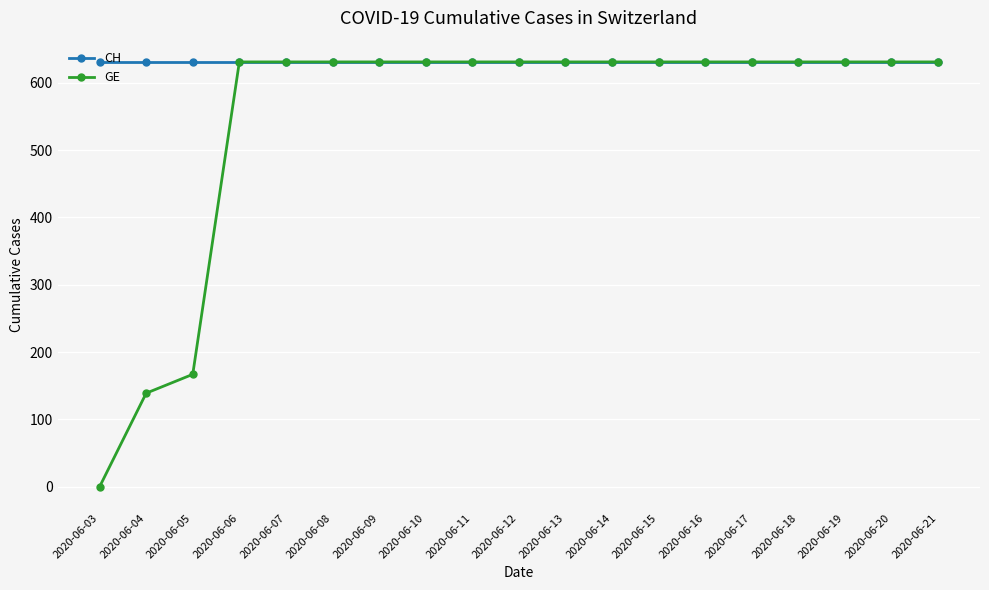

List the series in order of their overall mean, highest first.

CH, GE